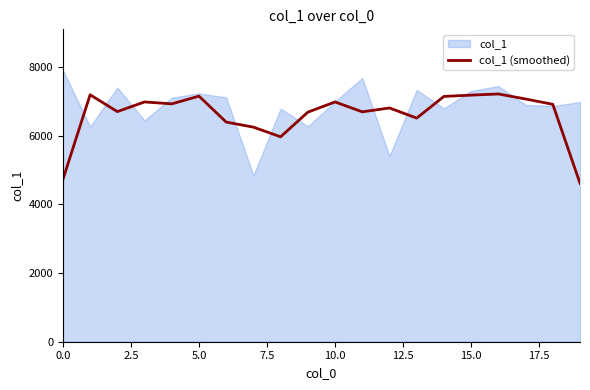

What is the lowest value of the col_1 (smoothed) series?

4616.7